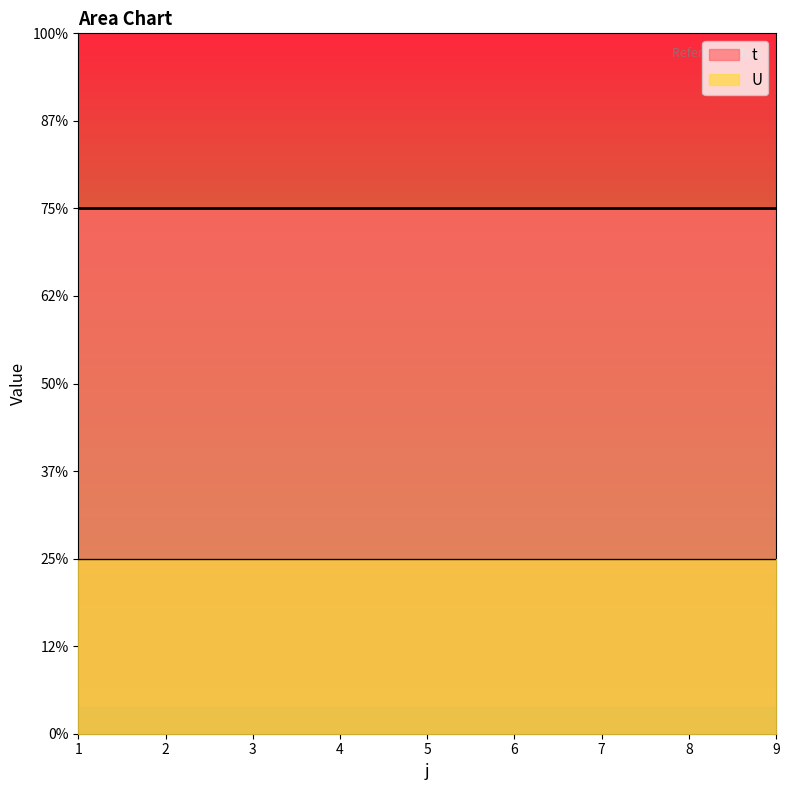

The t series shows 3 at 7. True or false?

True